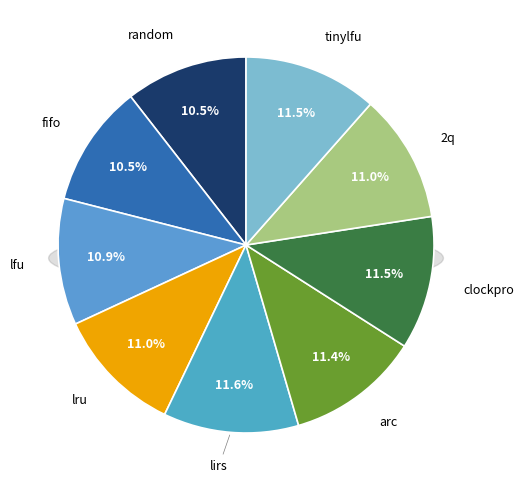

Is it true that tinylfu is 12% of the pie?

True